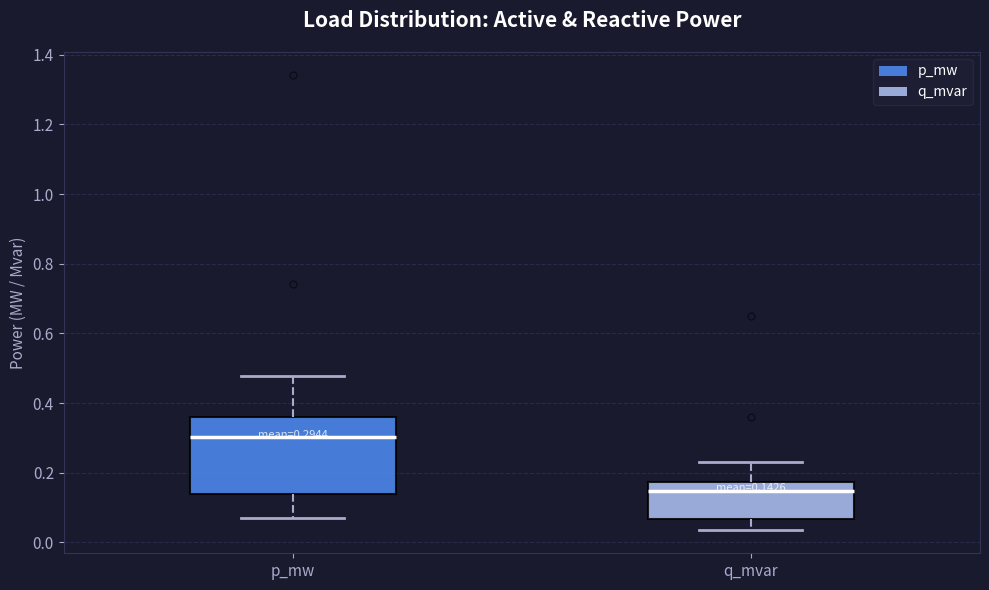

Comparing the boxes themselves (not the whiskers), which one is the tallest?

p_mw